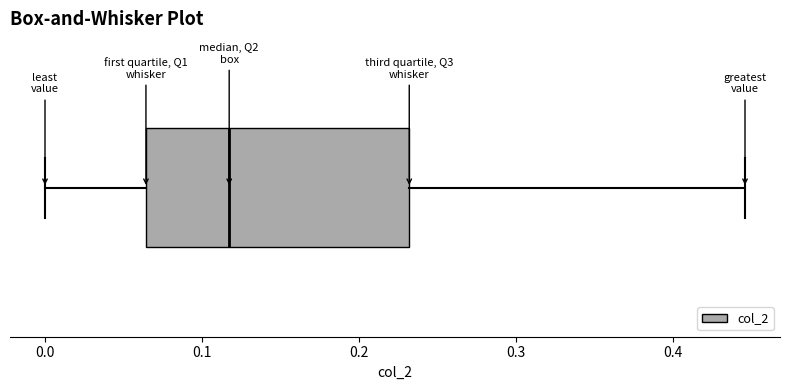

Read this box plot against the x-axis: the position of the median line, the range covered by the box, and the ends of both whiskers. The values are not printed on the chart, so give them approximately, as read against the axis.

median 0.12, box 0.06 to 0.23, whiskers 0.00 to 0.45